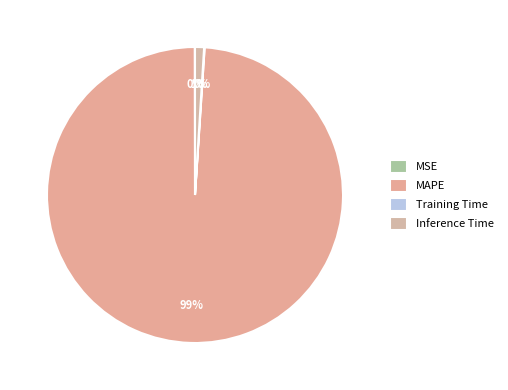

Does MAPE represent more than half of the total?

Yes